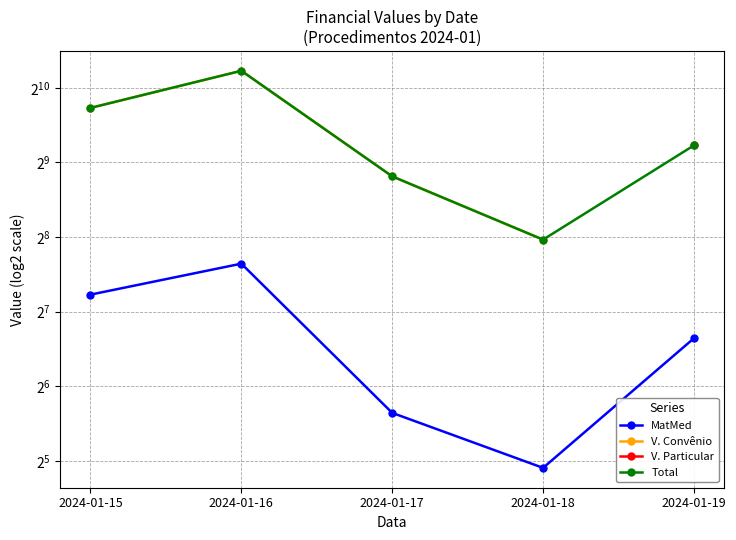

At how many categories does at least one series exceed 153?

5